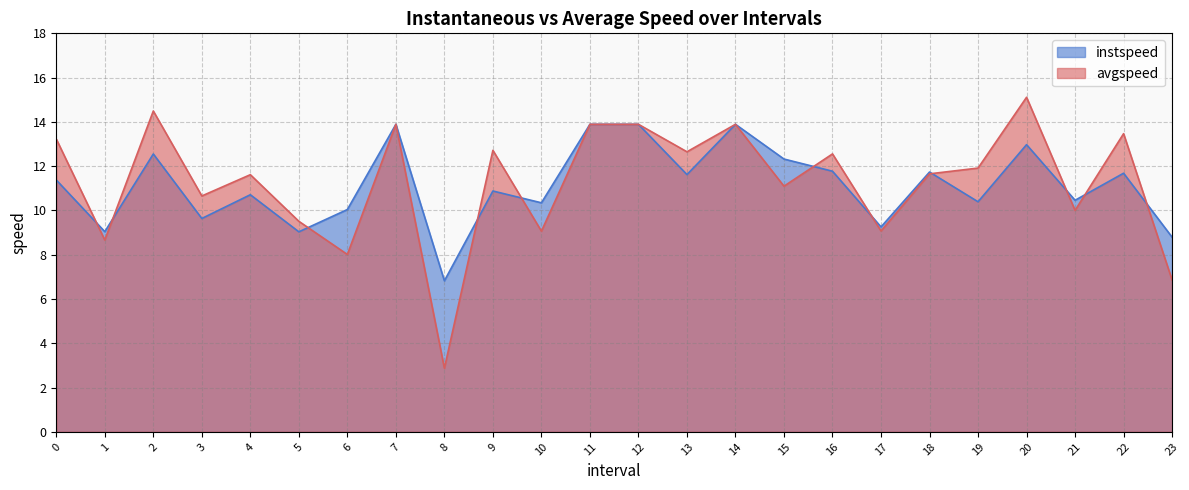

Reading left to right, extract all data points from this chart.

instspeed: 0.0=11.4	1.0=9.0	2.0=12.6	3.0=9.6	4.0=10.7	5.0=9.0	6.0=10.0	7.0=13.9	8.0=6.8	9.0=10.9	10.0=10.3	11.0=13.9	12.0=13.9	13.0=11.6	14.0=13.9	15.0=12.3	16.0=11.8	17.0=9.3	18.0=11.7	19.0=10.4	20.0=13.0	21.0=10.5	22.0=11.7	23.0=8.8
avgspeed: 0.0=13.2	1.0=8.7	2.0=14.5	3.0=10.7	4.0=11.6	5.0=9.5	6.0=8.0	7.0=13.9	8.0=2.9	9.0=12.7	10.0=9.1	11.0=13.9	12.0=13.9	13.0=12.6	14.0=13.9	15.0=11.1	16.0=12.6	17.0=9.1	18.0=11.7	19.0=11.9	20.0=15.1	21.0=10.0	22.0=13.5	23.0=6.9